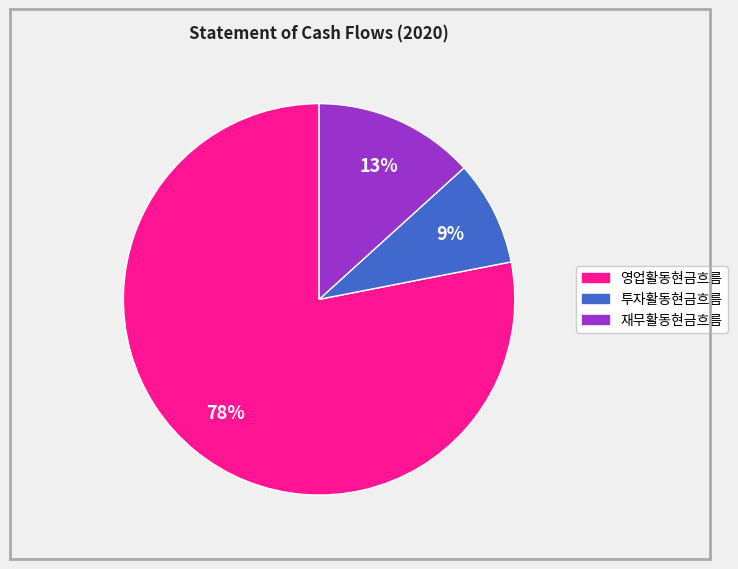

What percentage is the 투자활동현금흐름 slice, to the nearest percent?

9%